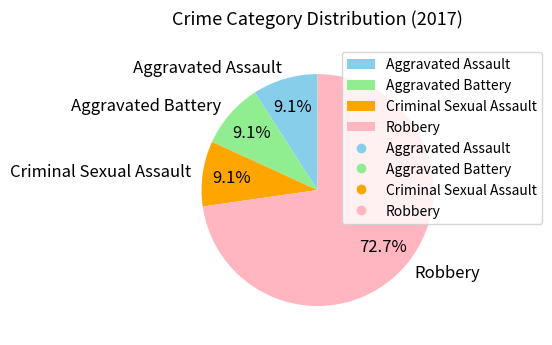

Which category has the biggest portion of the pie?

Robbery